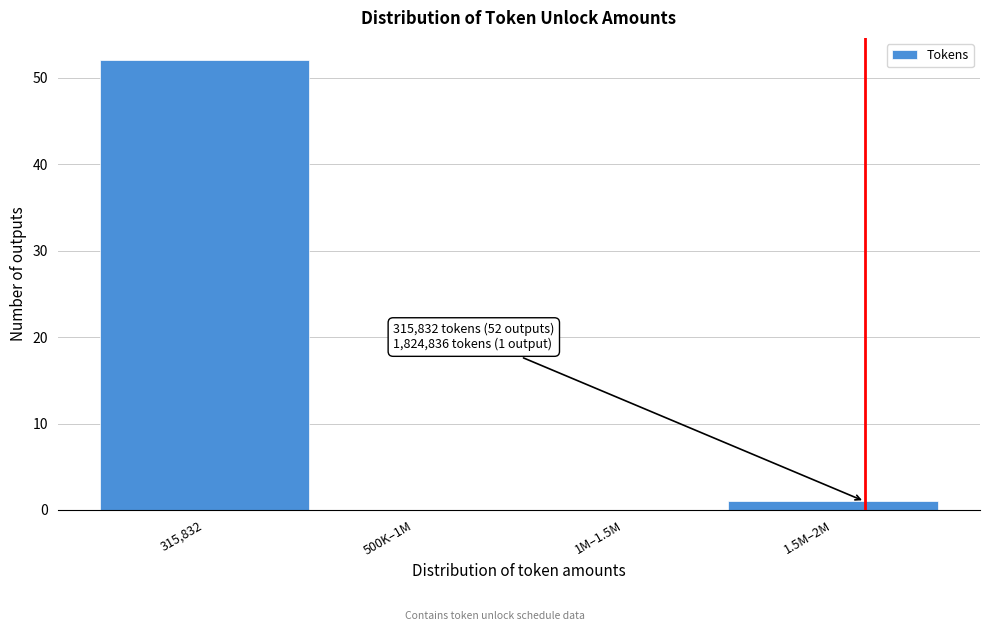

Reading right to left, transcribe all the data shown in this chart.

1.5M–2M=1	1M–1.5M=0	500K–1M=0	315,832=52